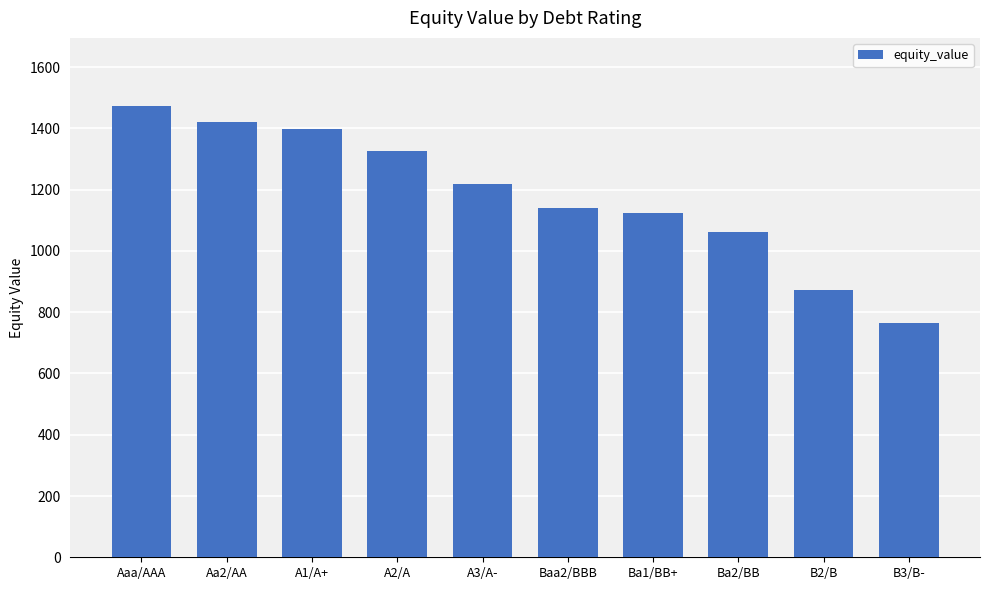

Which category has the lowest value across all series?

B3/B-